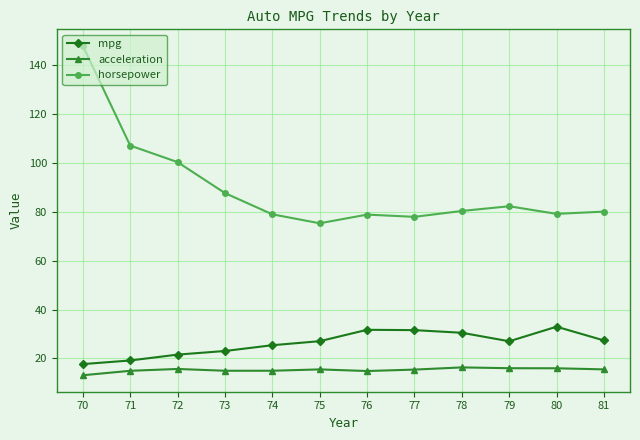

Rank the series at 78 from highest to lowest value.

horsepower, mpg, acceleration